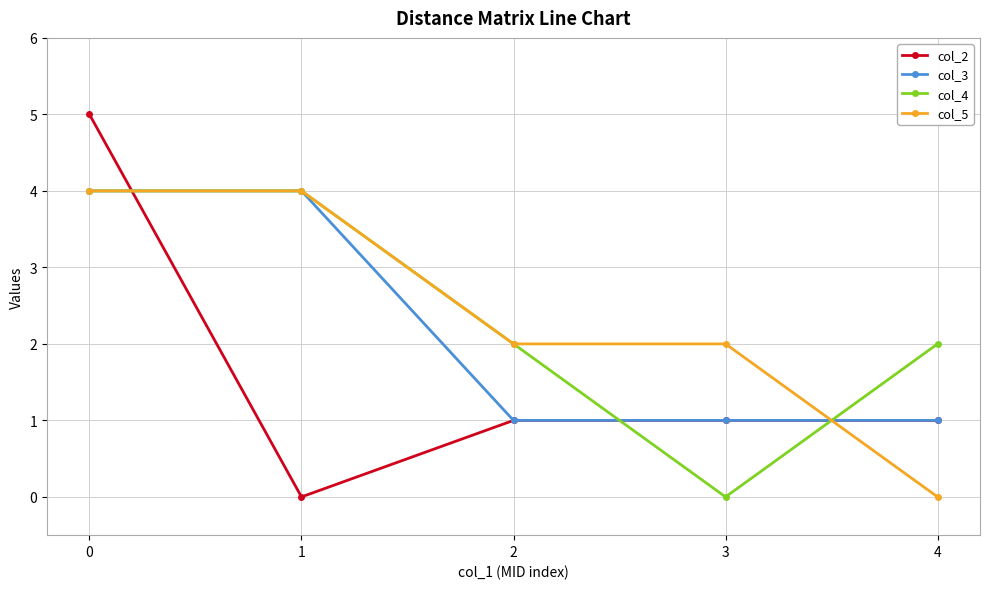

Between which two adjacent categories do col_2 and col_5 first intersect?

0 and 1